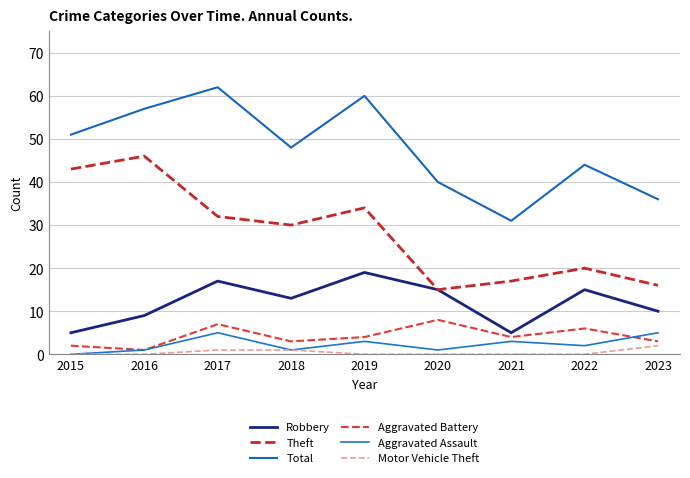

True or false: Aggravated Battery has more than 2 points higher than both neighbors.

True